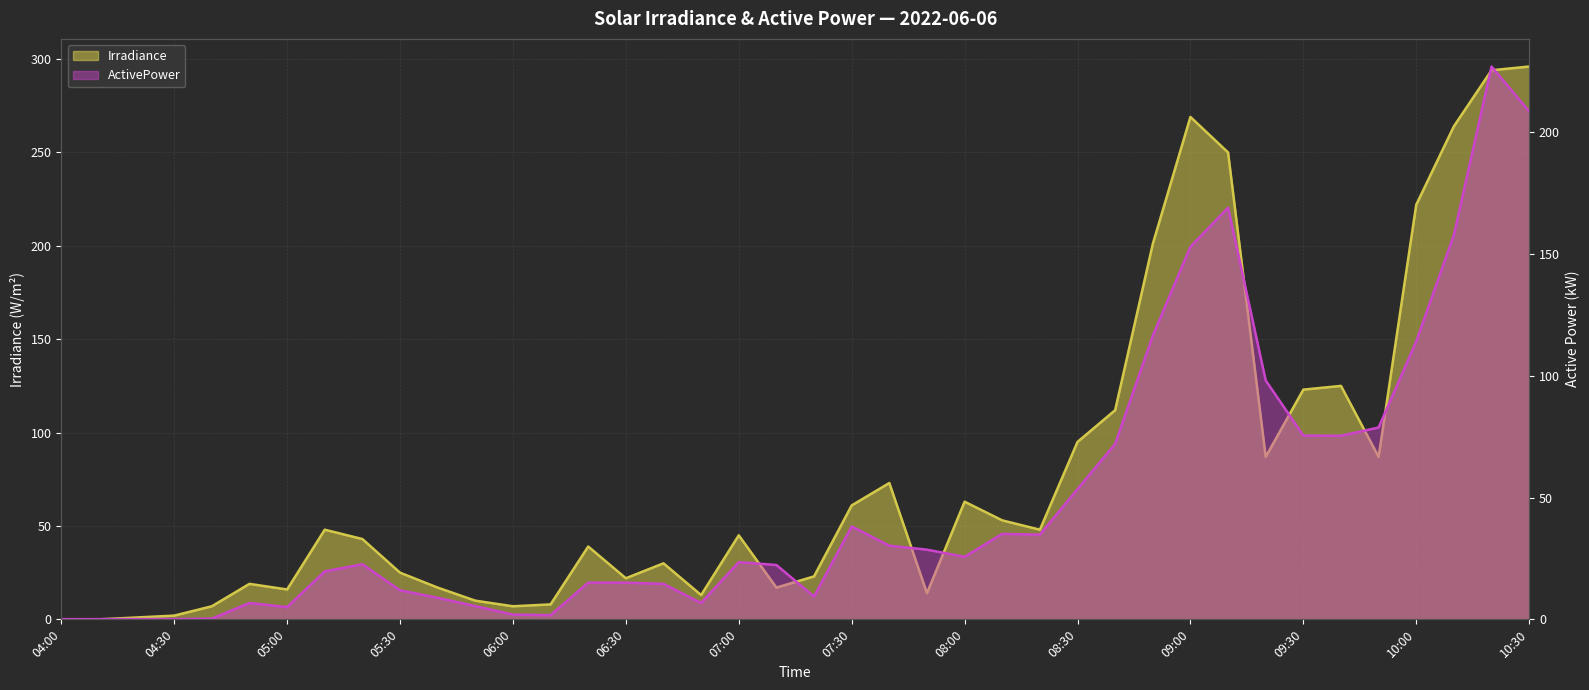

What is the label of the 38th point from the left?

2022-06-06 10:10:00